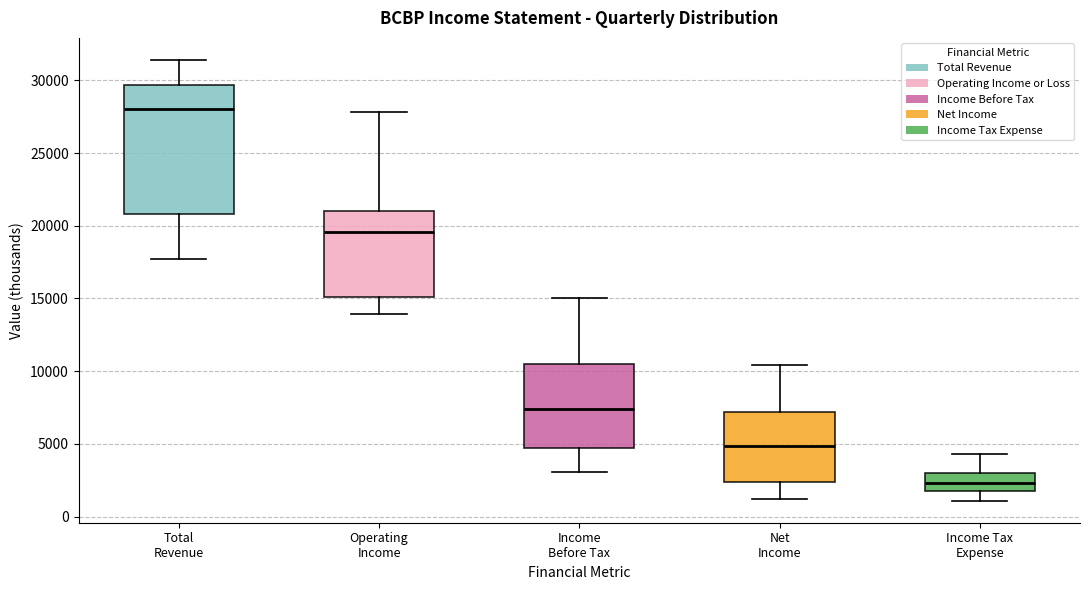

Where is the lower edge of the box for Total Revenue on the y-axis? The values are not printed on the chart, so give them approximately, as read against the axis.

21000